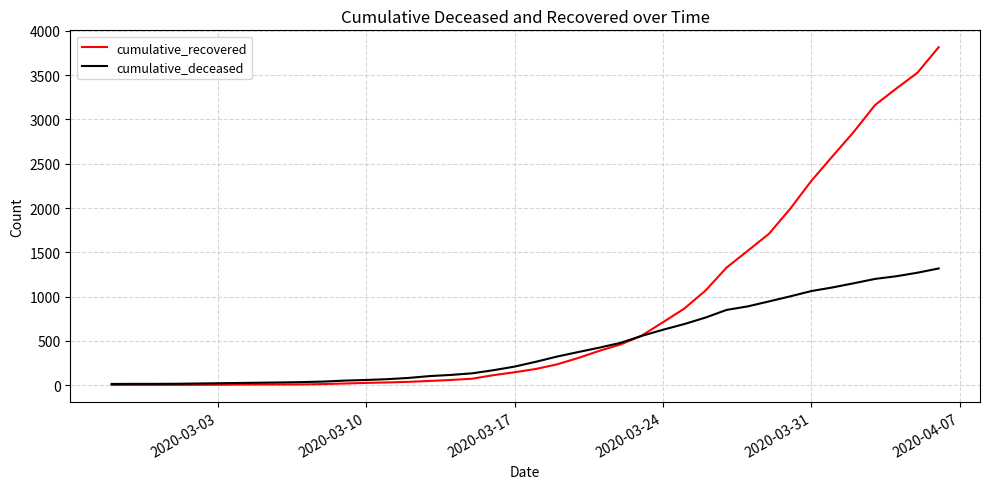

Which series has the widest spread of values?

cumulative_recovered